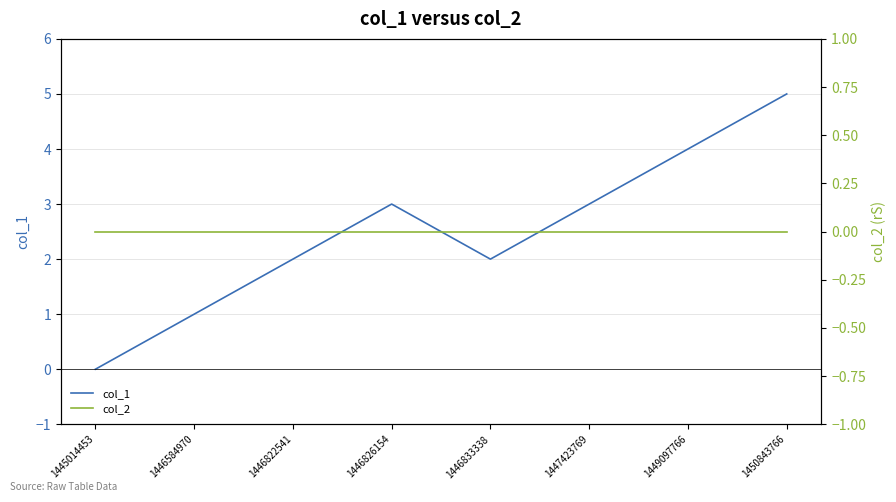

Between 1446584970 and 1449097766, which is larger?

1449097766